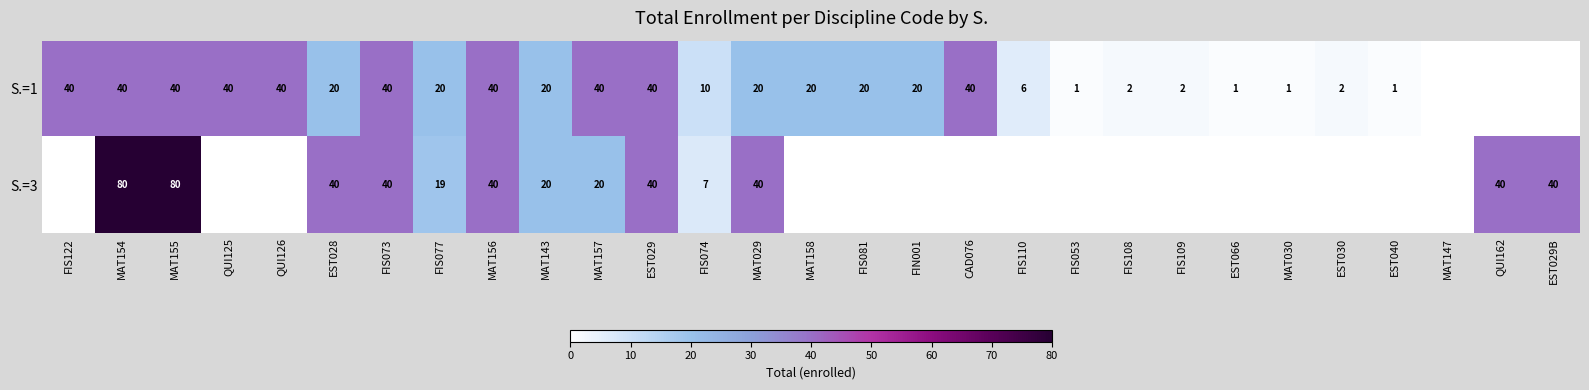

What is the sum of the S.=1 values at EST029 and MAT157?

80